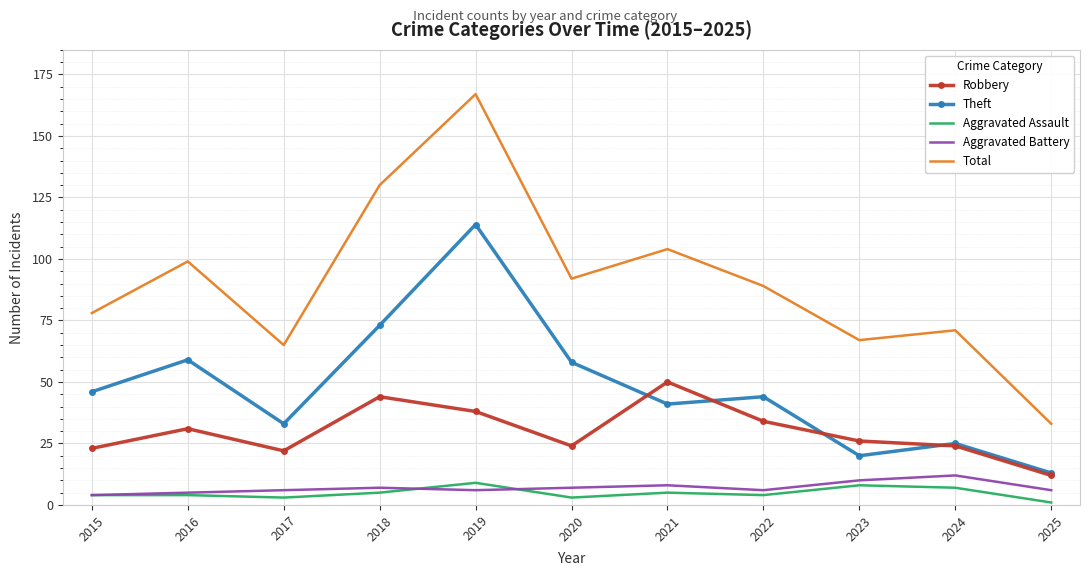

At how many categories does at least one series exceed 28?

11